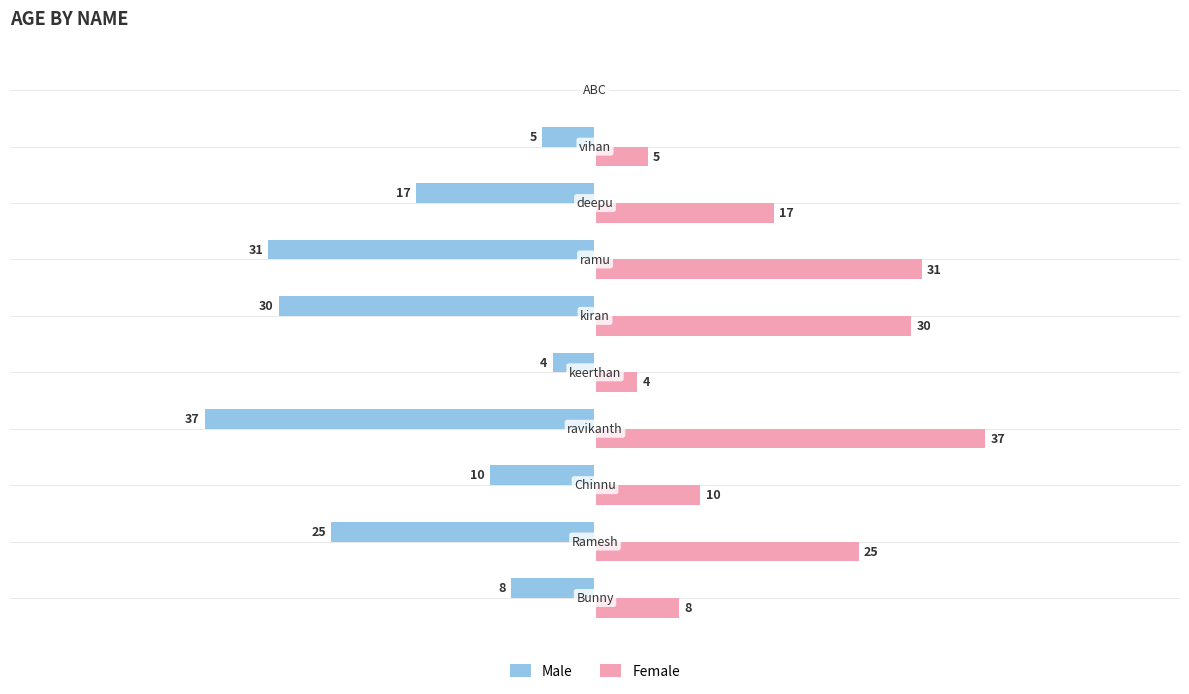

What are all the series names shown in the legend?

Male, Female